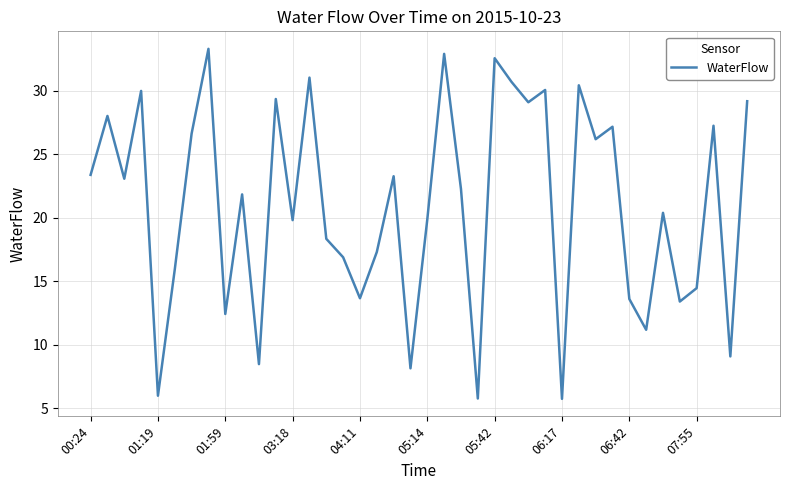

What is the average value?

20.9